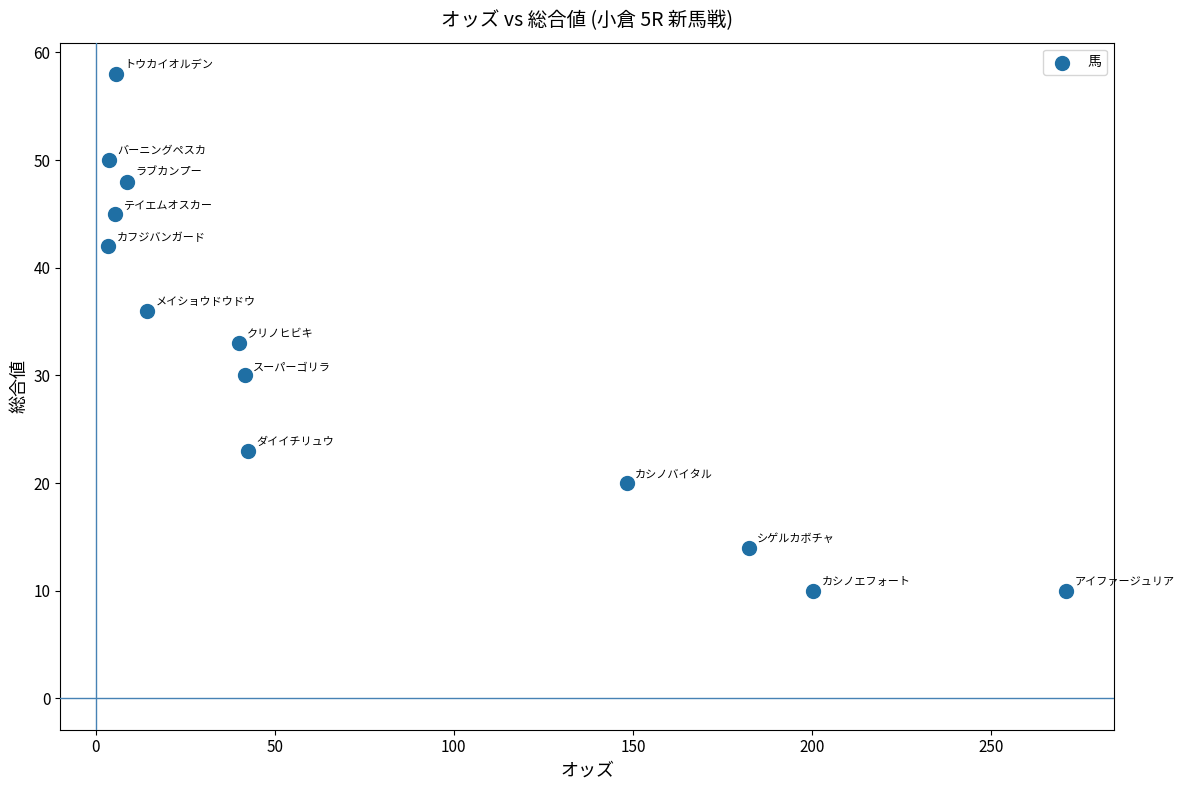

What is the range of Y values (max minus min)?

48